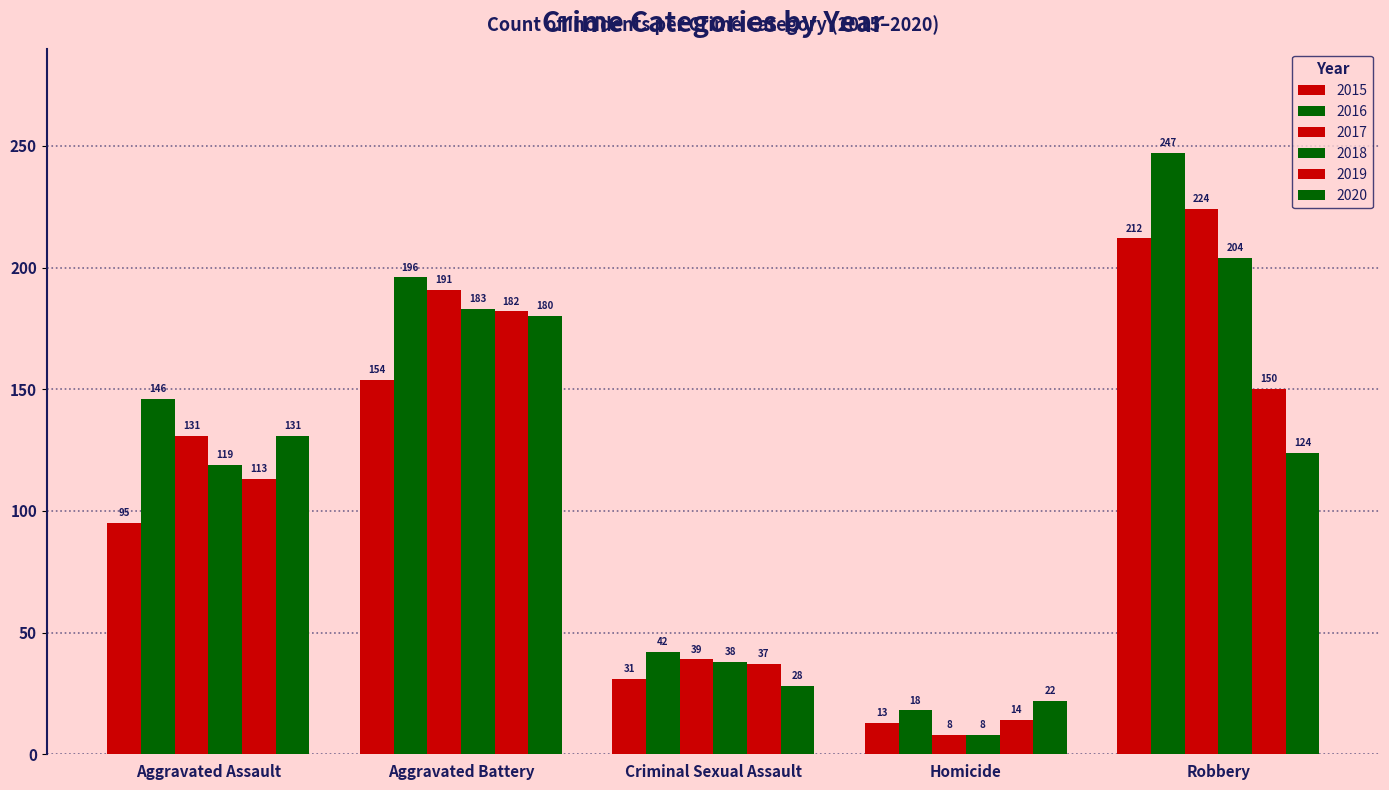

How many groups of bars are there?

5